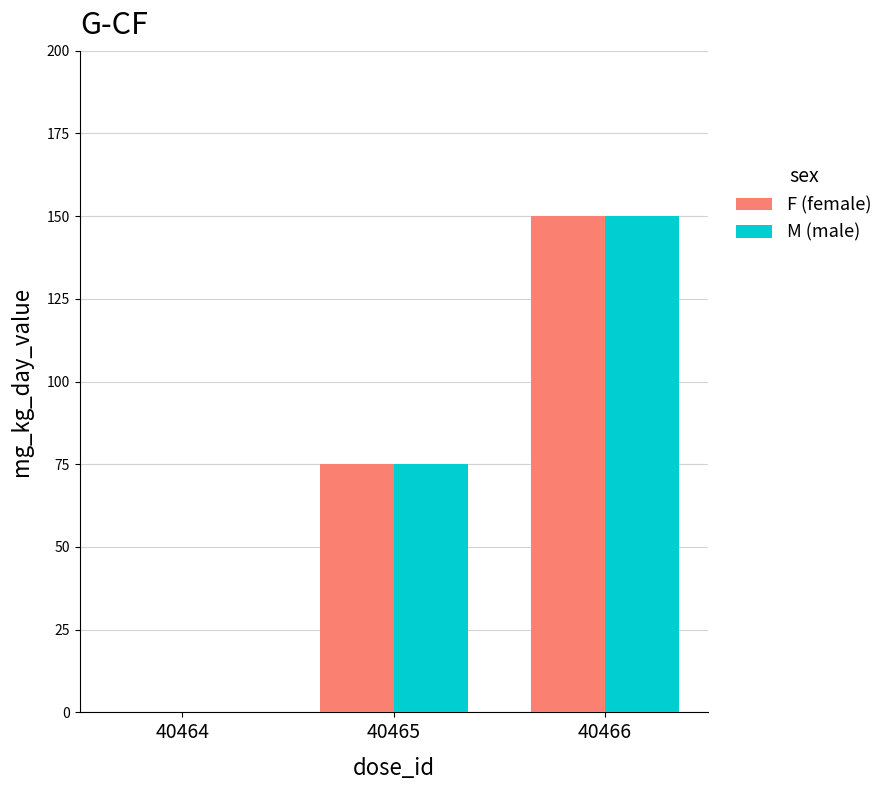

How many values in M (male) are above zero?

2